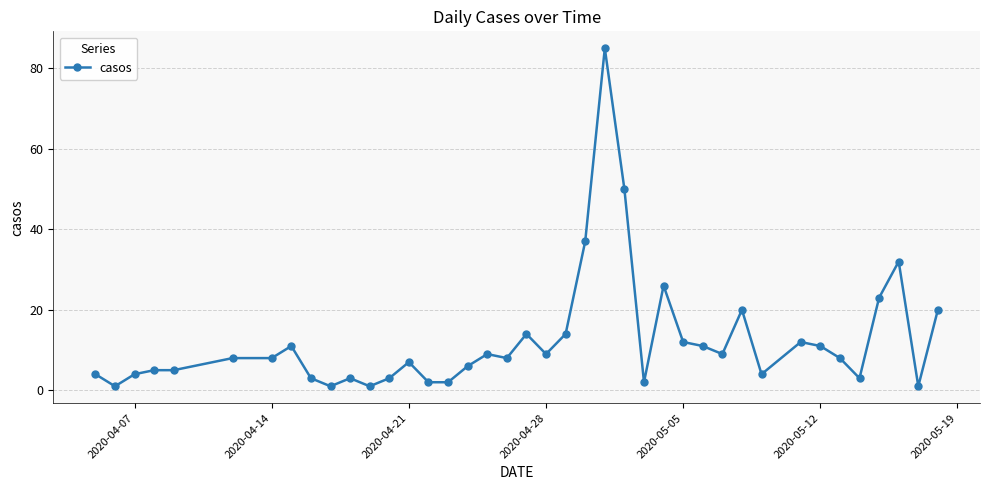

What is the difference between the maximum and minimum values?

84